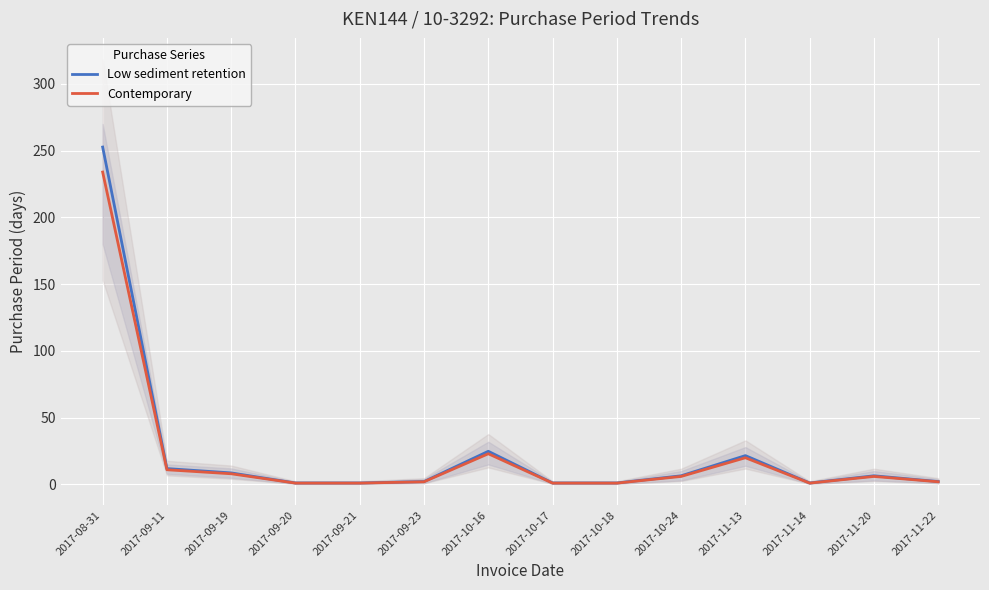

What is the minimum value shown in the chart?

1.0